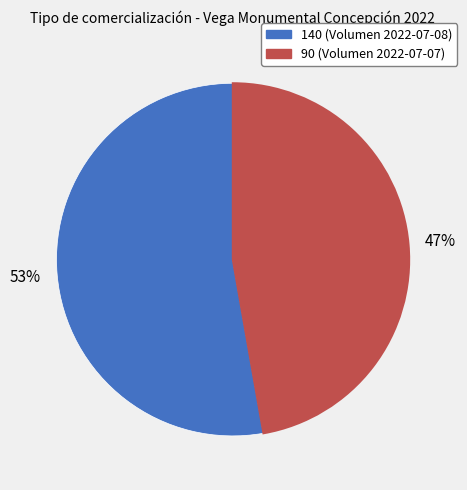

Do 140 and 90 together represent more than half of the pie?

Yes